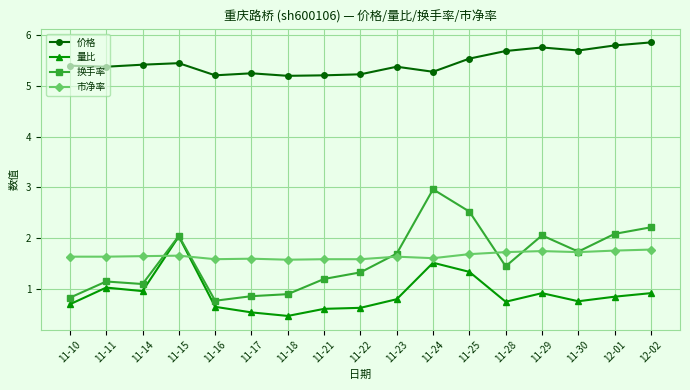

Where is the first local minimum for 换手率?

11-14